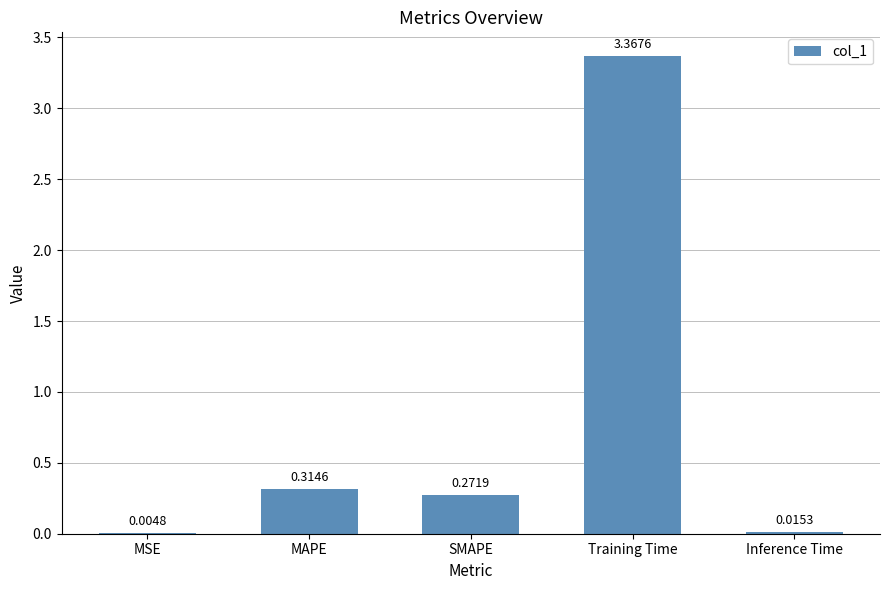

What is the sum of all values?

4.0